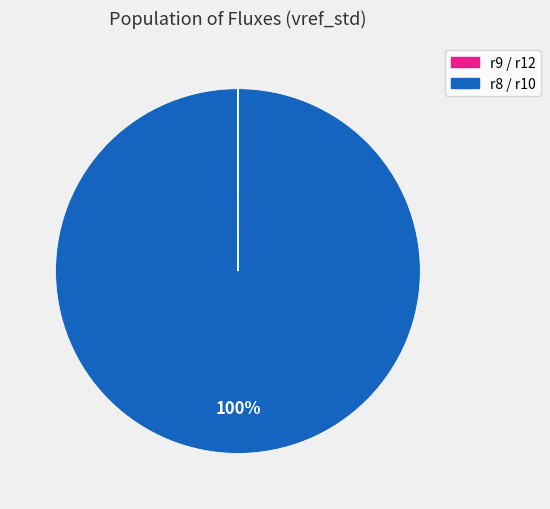

How many segments does this pie chart have?

4